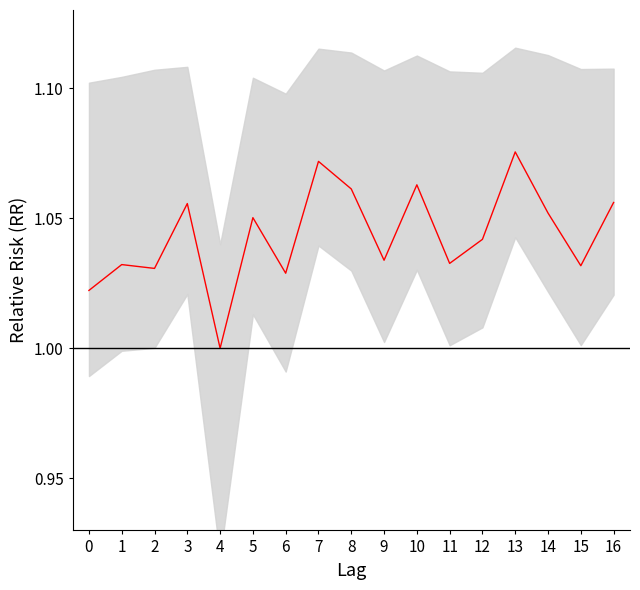

Count the number of values greater than 1.

16